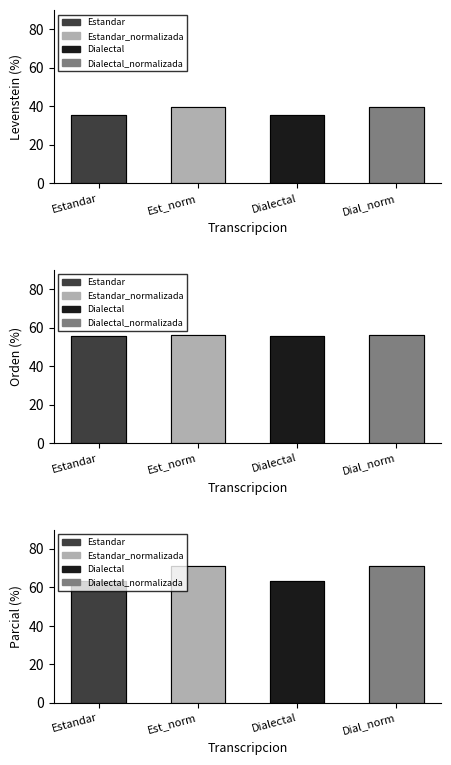

The value of Parcial at Dialectal is 89.1. True or false?

False